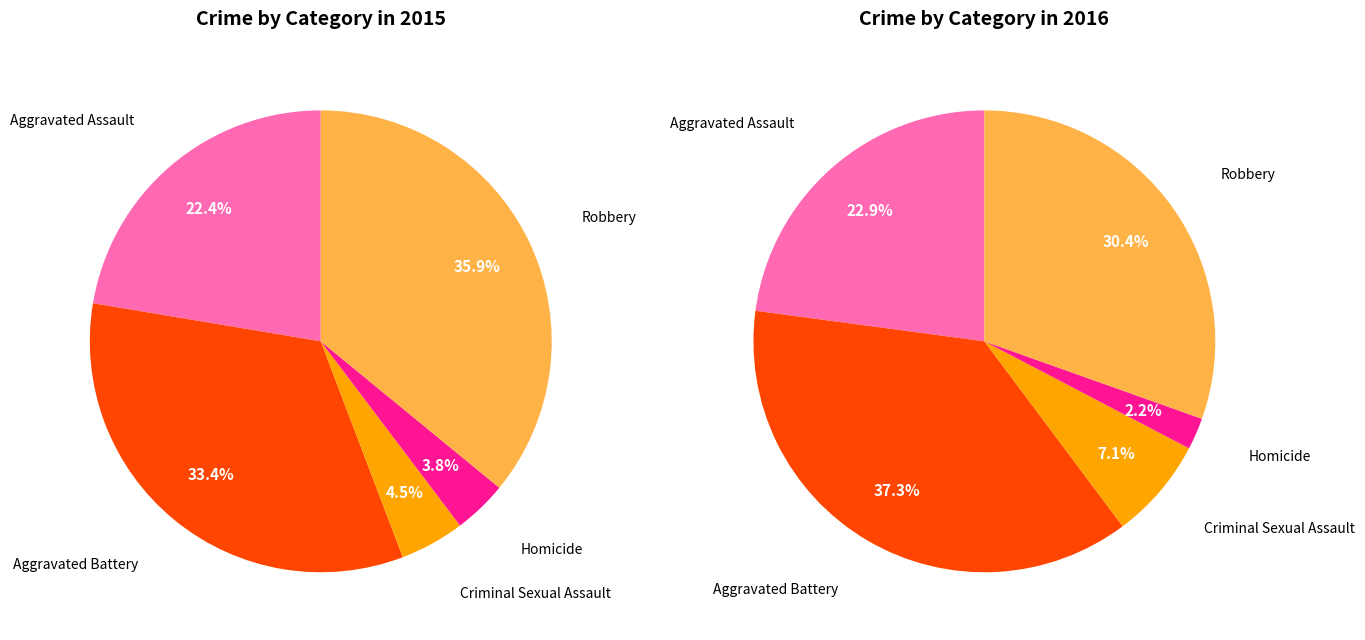

How many slices are in this pie chart?

5